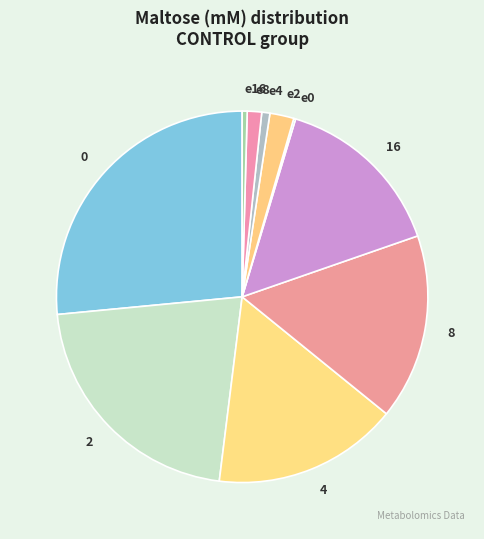

Between e2 and e4, which is larger?

e2